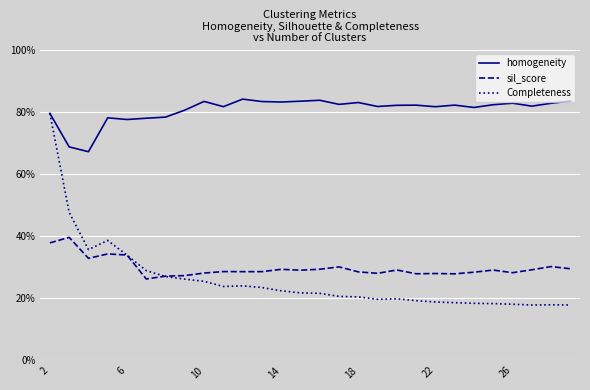

What are all the series names shown in the legend?

homogeneity, sil_score, Completeness